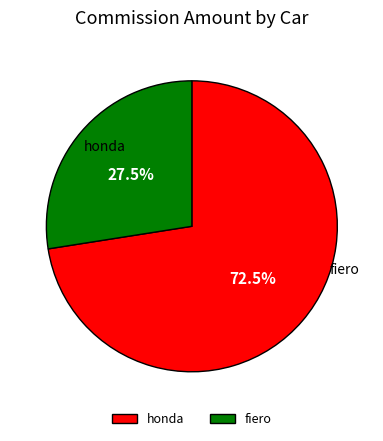

How many slices are in this pie chart?

2